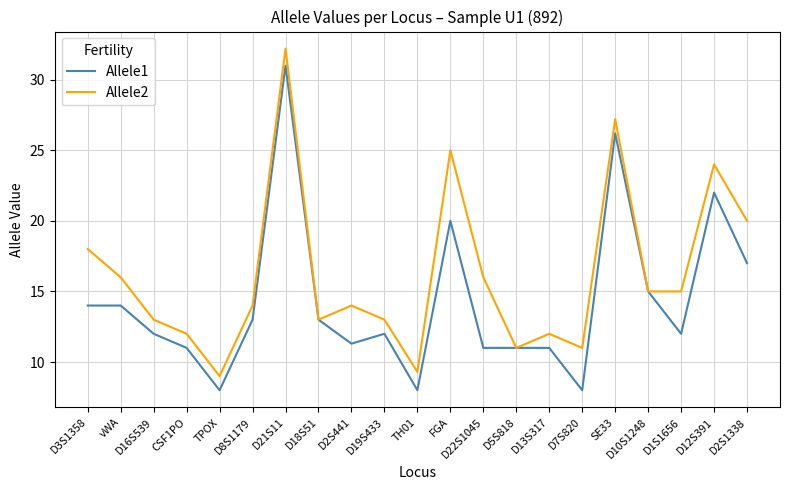

True or false: Allele1 has more than 2 points higher than both neighbors.

True